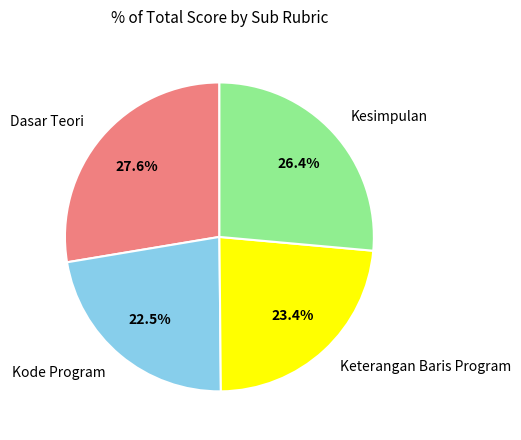

To the nearest percent, what percentage of the pie is Keterangan Baris Program?

23%